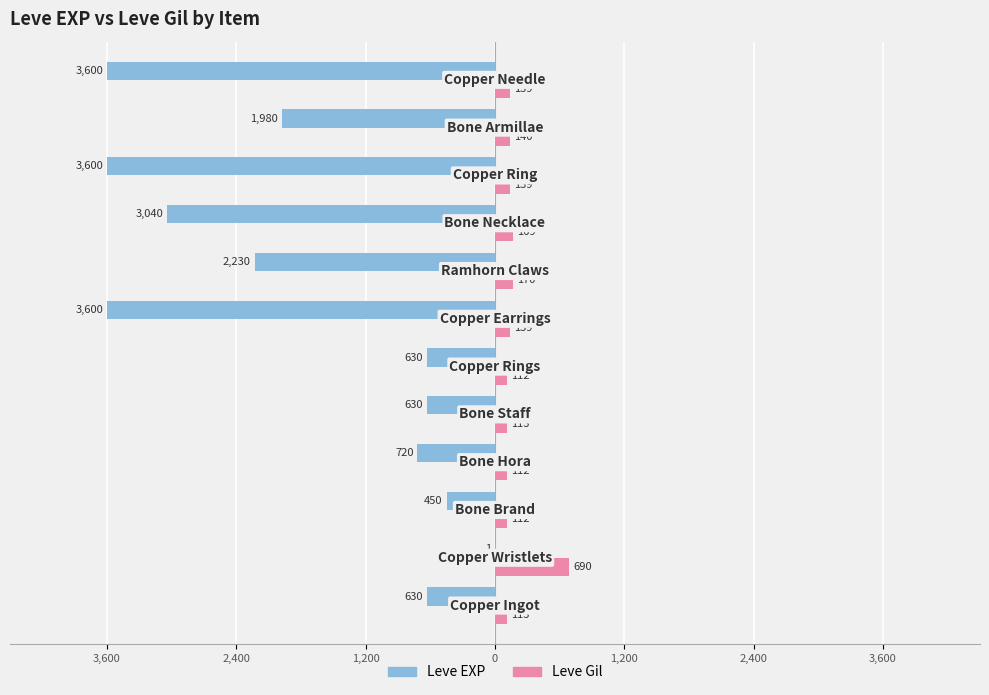

What are all the series names shown in the legend?

Leve EXP, Leve Gil